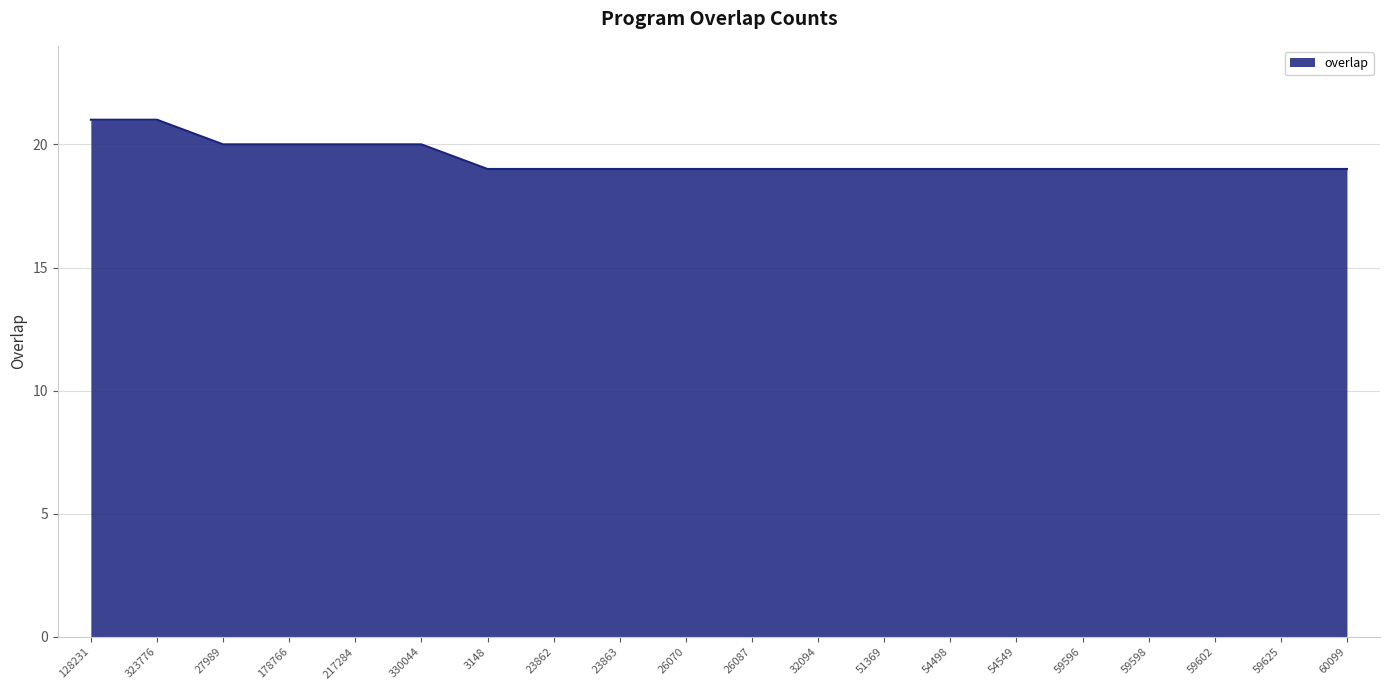

What is the greatest value displayed?

21